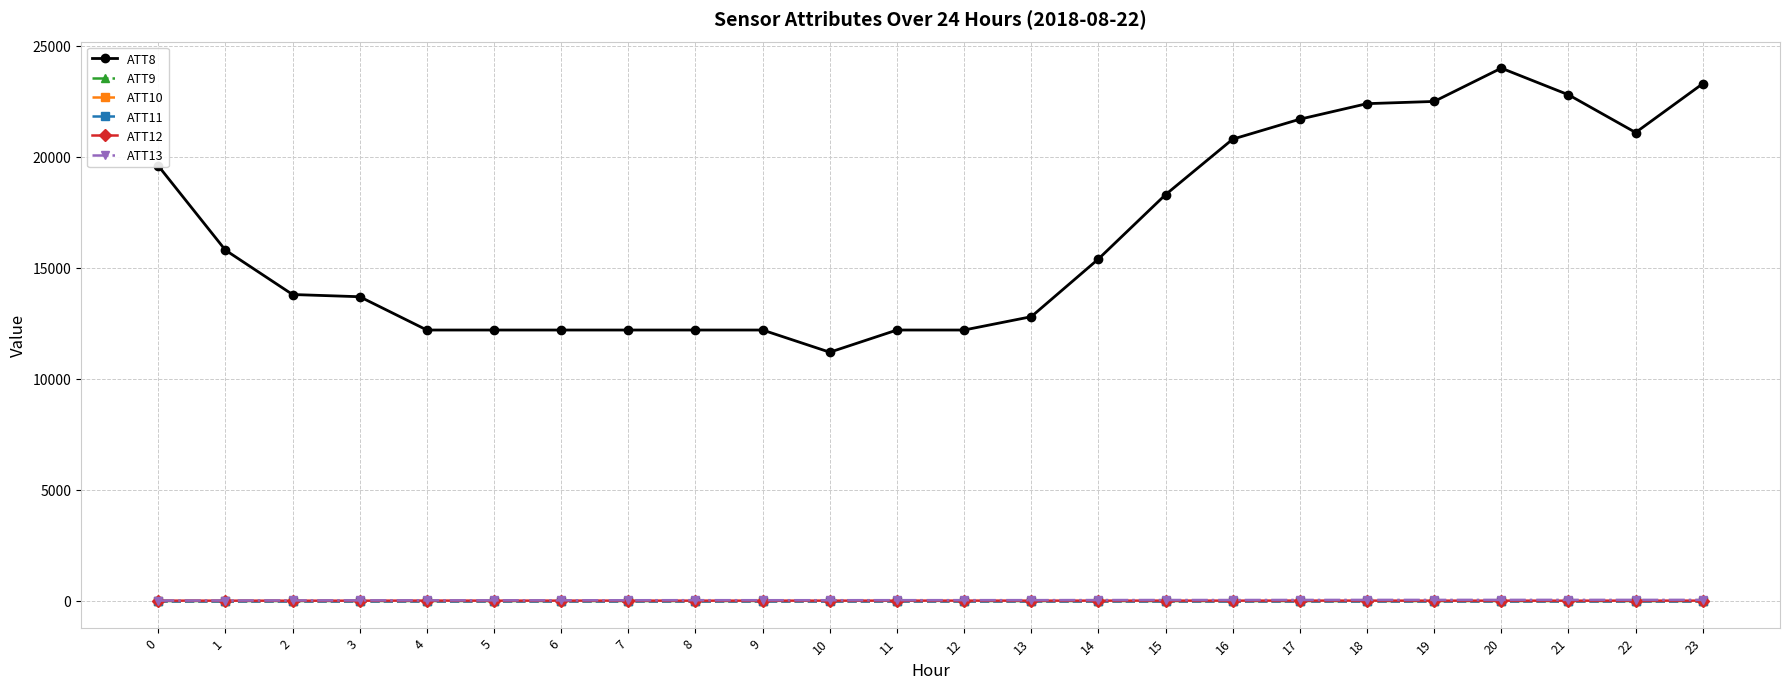

Is this an area chart (filled region under the line)?

No